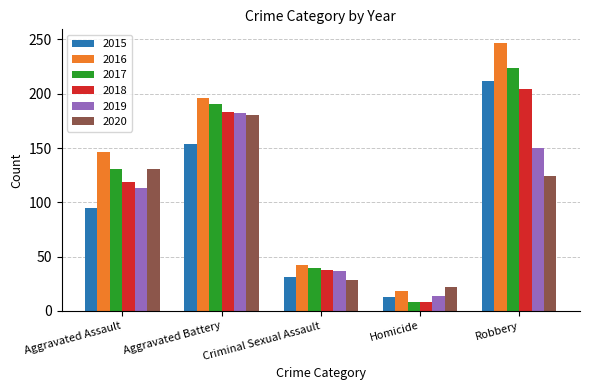

What is the sum of the 2018 values at Robbery and Criminal Sexual Assault?

242